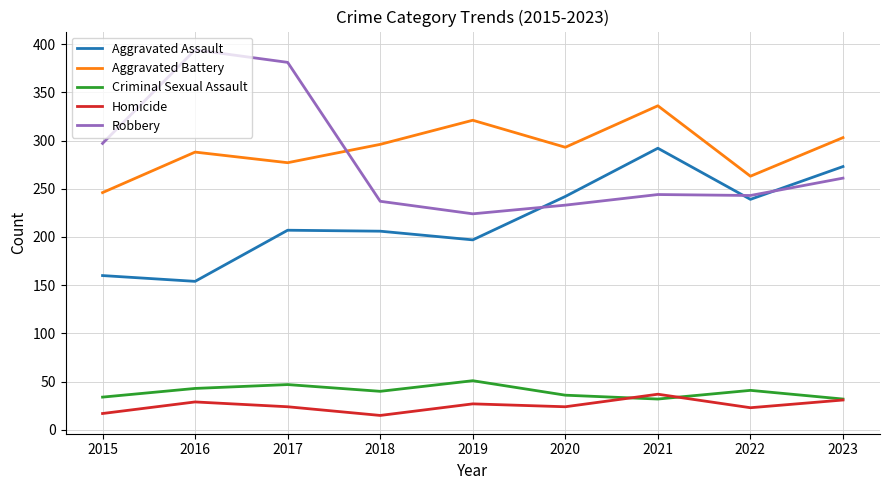

True or false: Aggravated Battery and Homicide cross at least once.

False